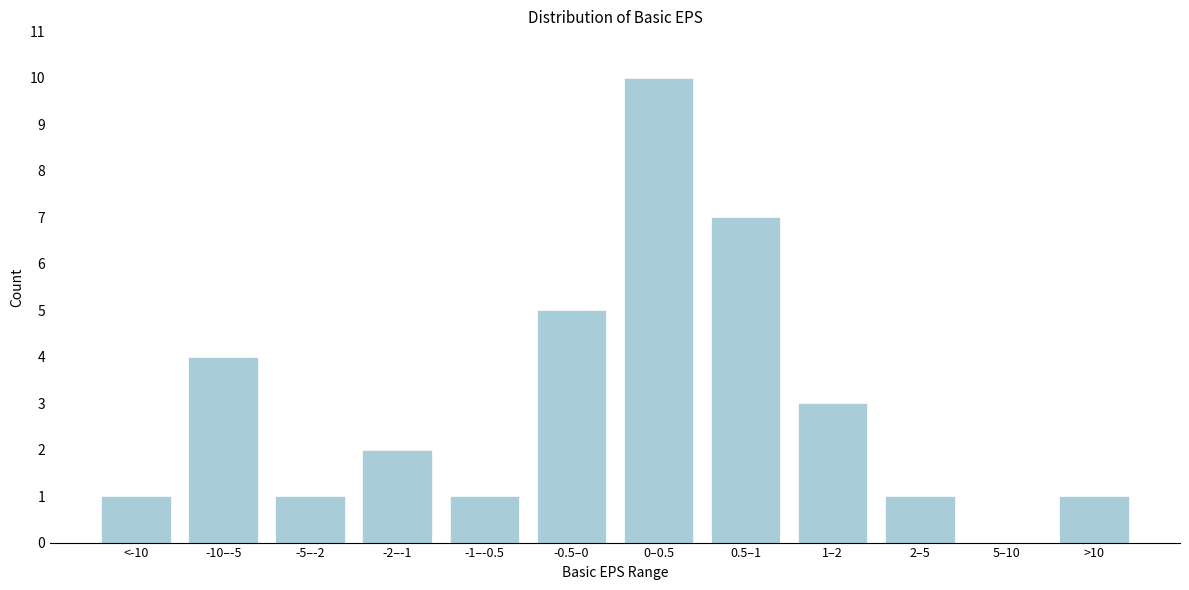

Reading left to right, list all the values displayed in this chart.

<-10=1	-10–-5=4	-5–-2=1	-2–-1=2	-1–-0.5=1	-0.5–0=5	0–0.5=10	0.5–1=7	1–2=3	2–5=1	5–10=0	>10=1